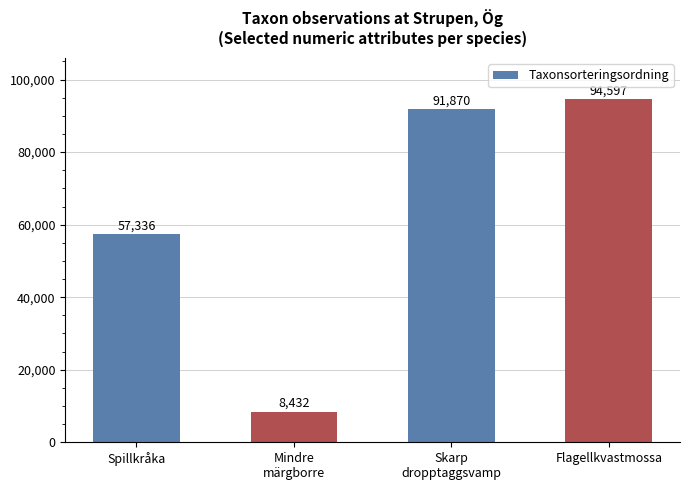

What is the ratio of the value at Mindre
märgborre to the value at Skarp
dropptaggsvamp?

0.1